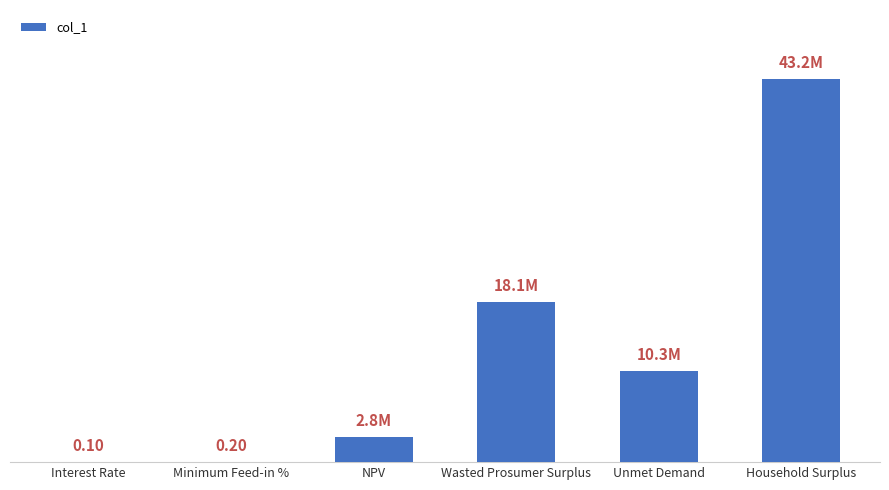

What is the label of the 5th bar from the right?

Minimum Feed-in %